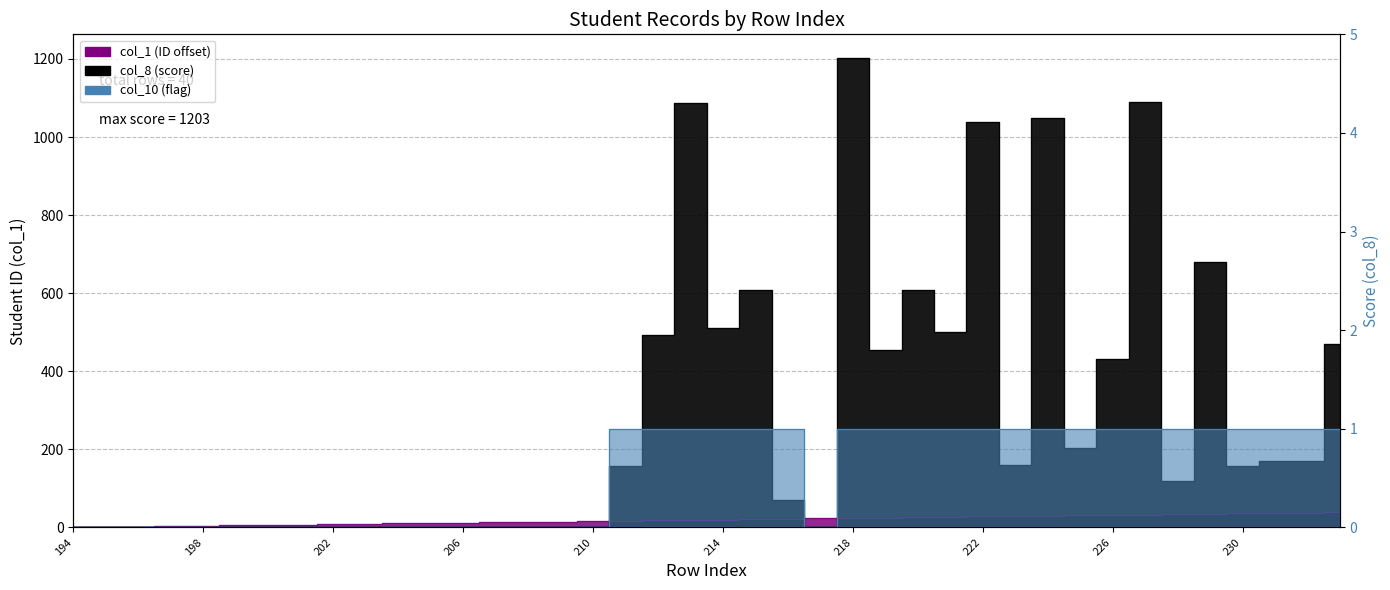

At how many categories does at least one series exceed 960?

5